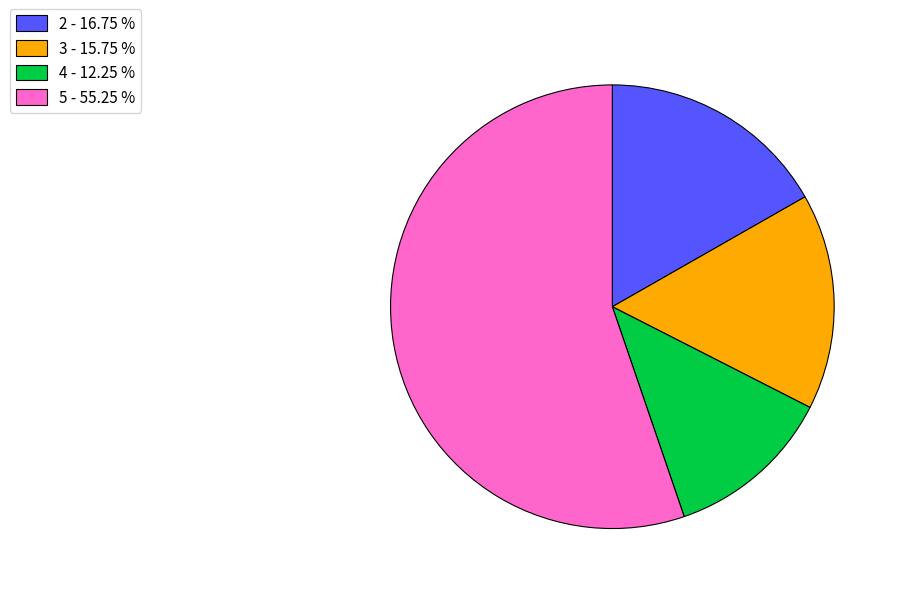

Which slice is the smallest?

4